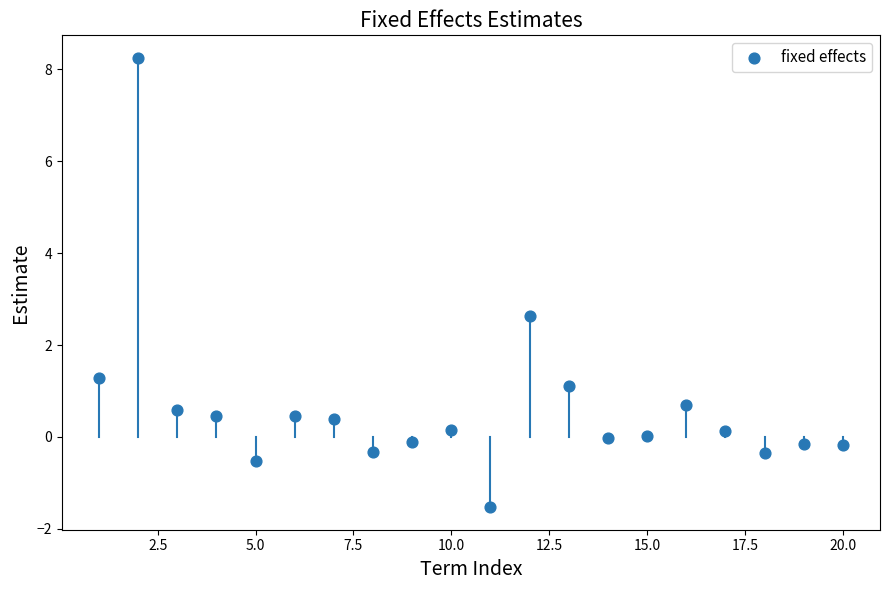

What Y value in the scatter plot is closest to 3?

2.6